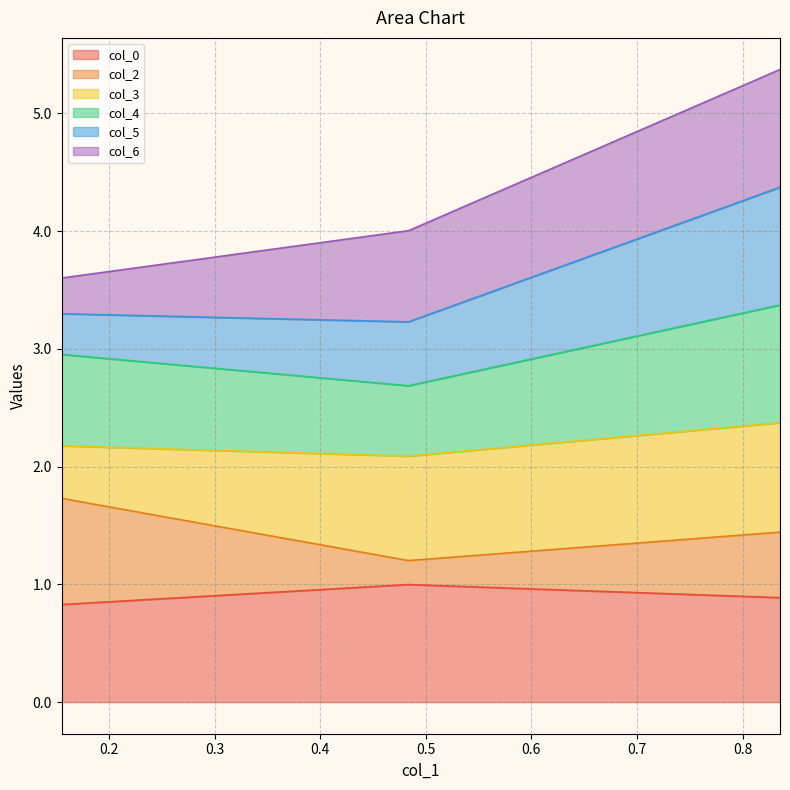

At which category is the sum across all series the highest?

0.8354000708738306